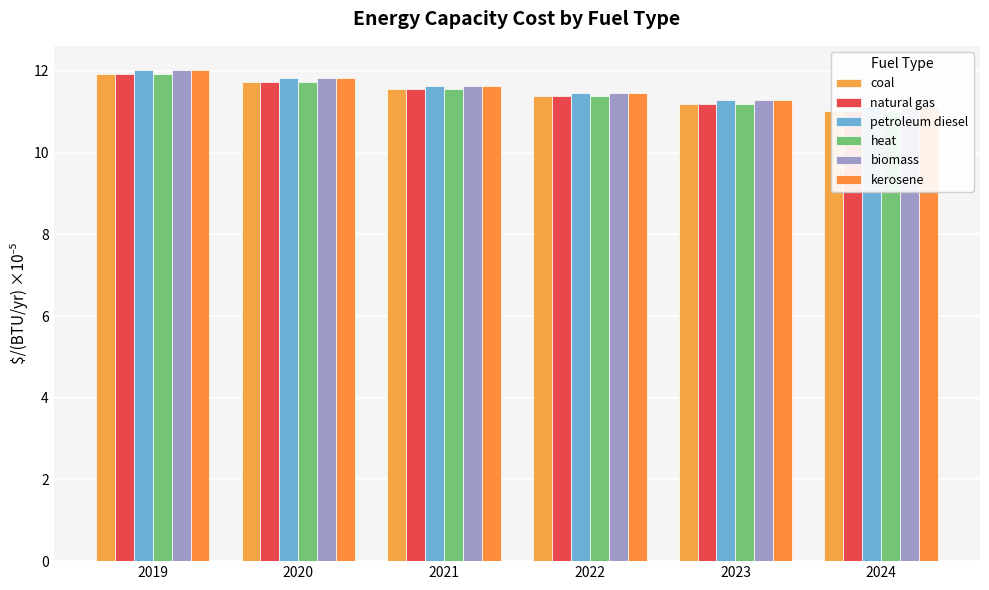

What is the difference between the second highest and minimum values in the natural gas series?

0.7